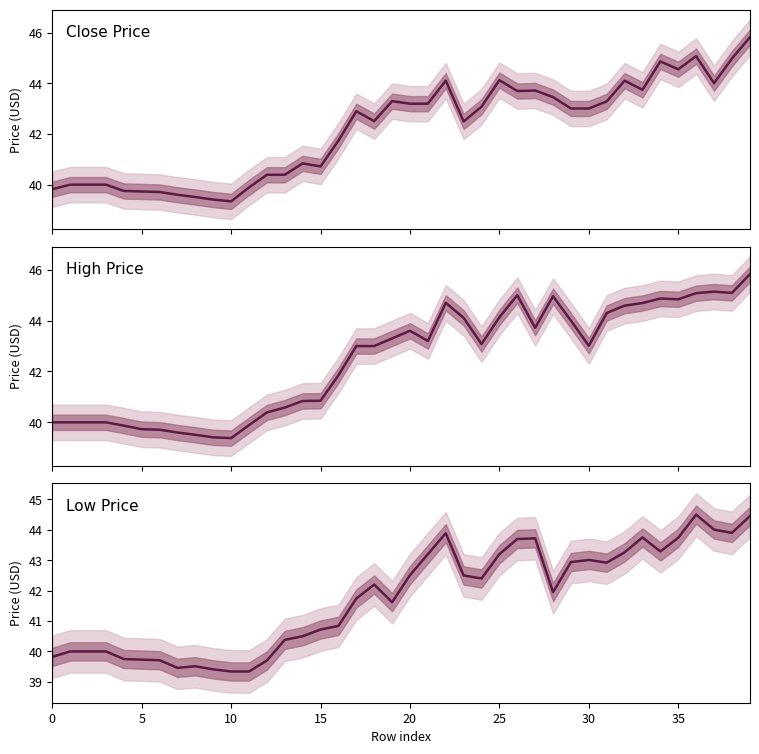

What value does the low series have at 11?

39.3